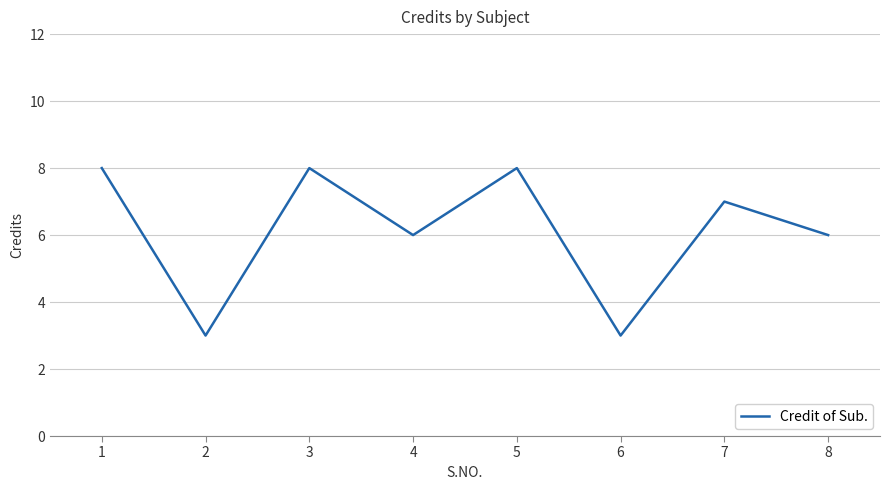

At which label does the data first exceed 7?

1